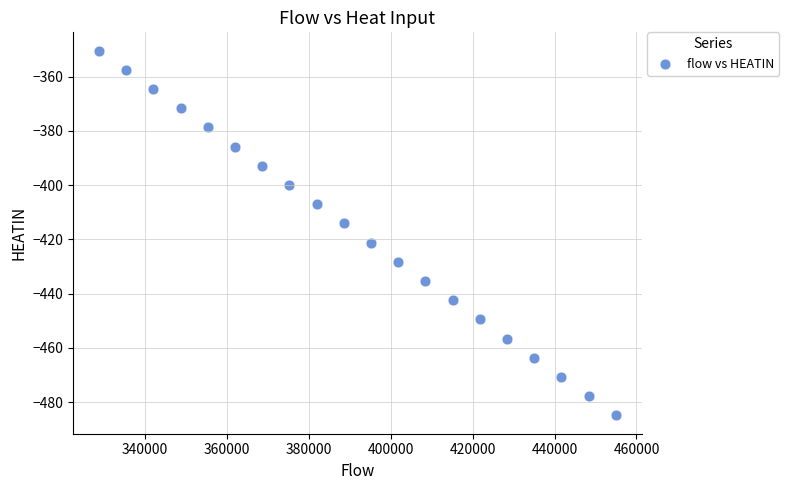

What is the range of X values (max minus min)?

126186.9